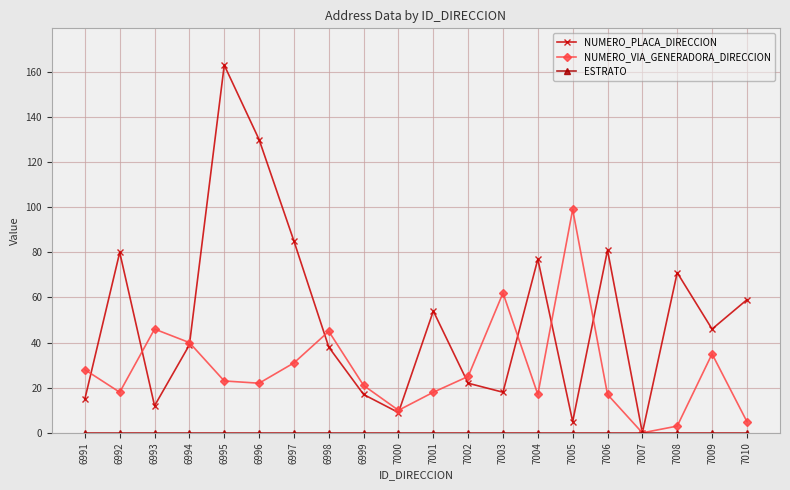

Read the NUMERO_VIA_GENERADORA_DIRECCION value at 7005, to the nearest 5.

100